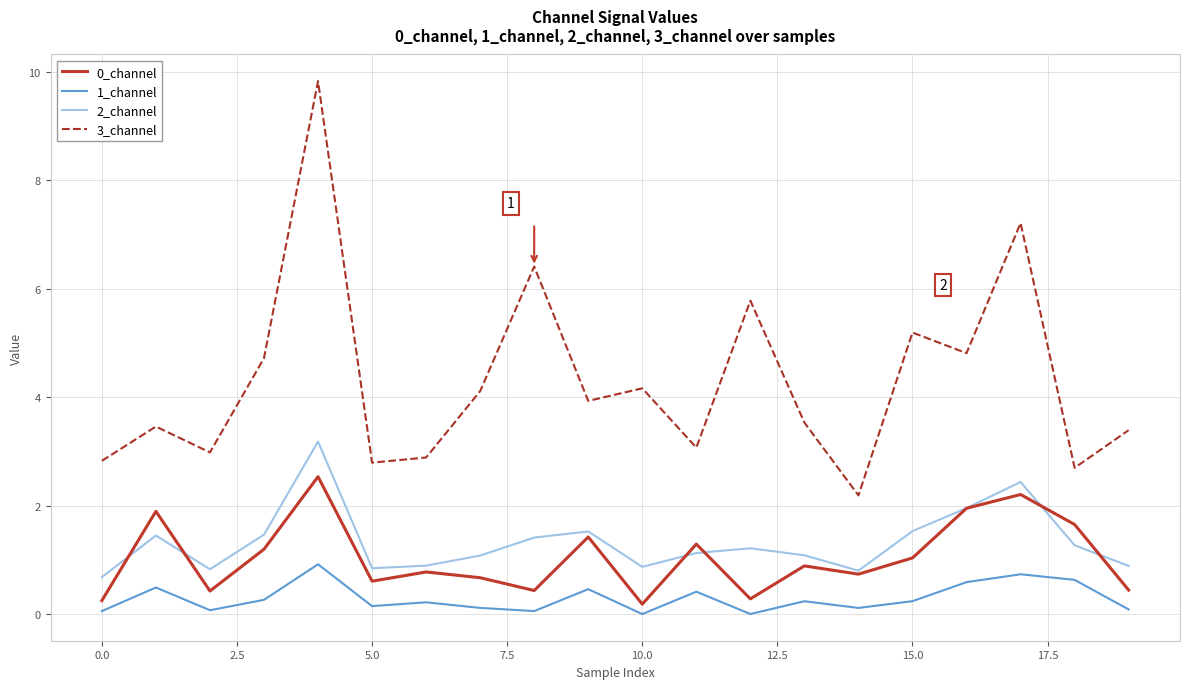

Is this an area chart (filled region under the line)?

No